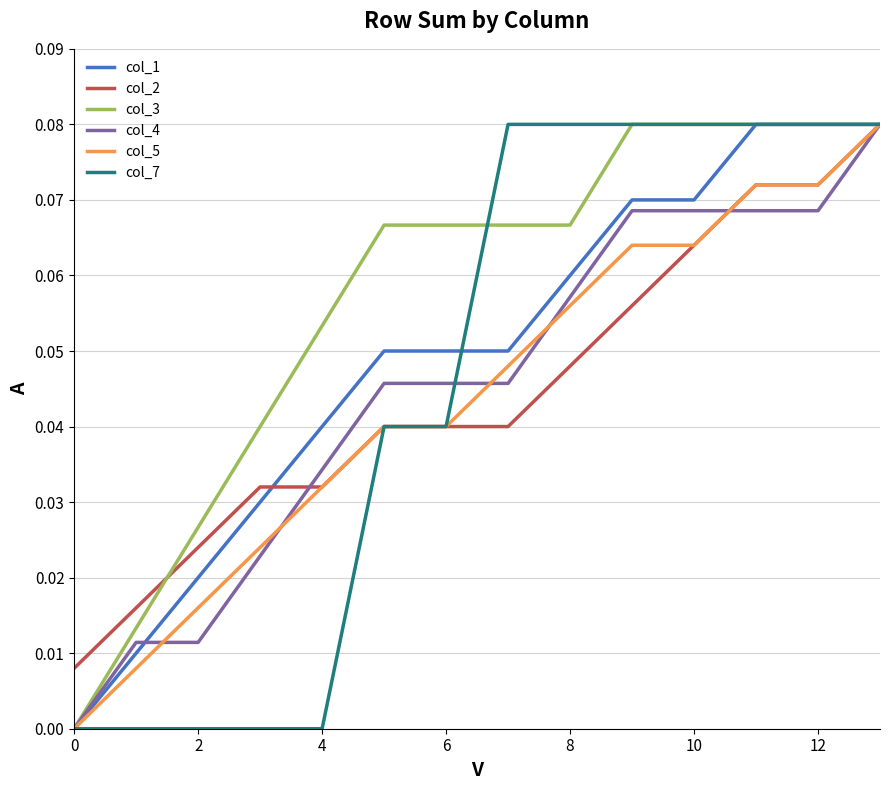

Which series has the largest total across all categories?

col_3